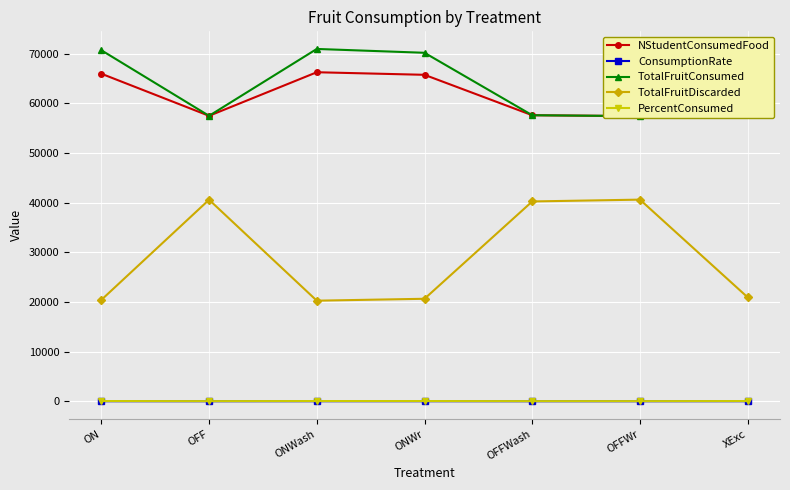

True or false: NStudentConsumedFood has a value of 57407.0 at OFFWr.

True